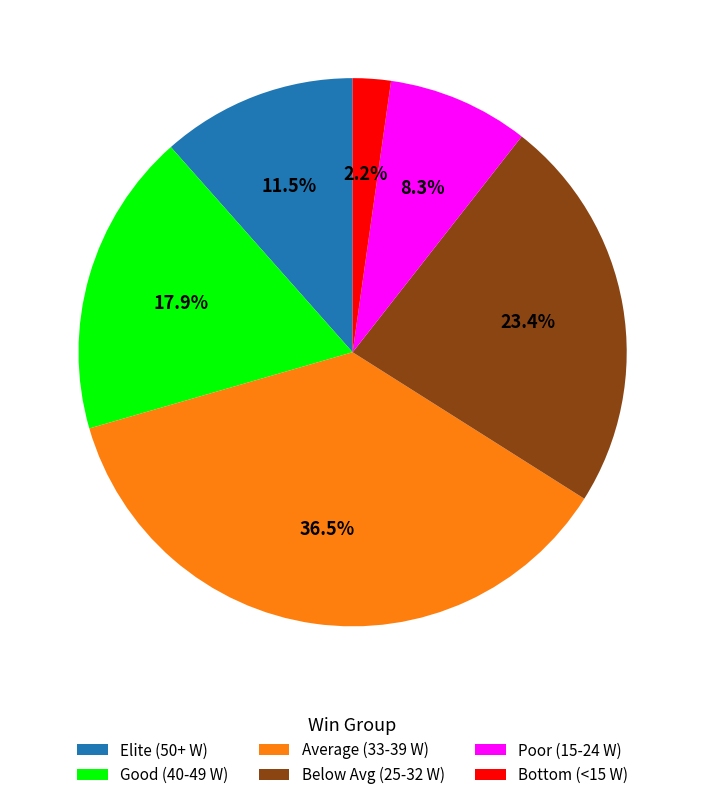

Which category has the biggest portion of the pie?

Average (33-39 W)